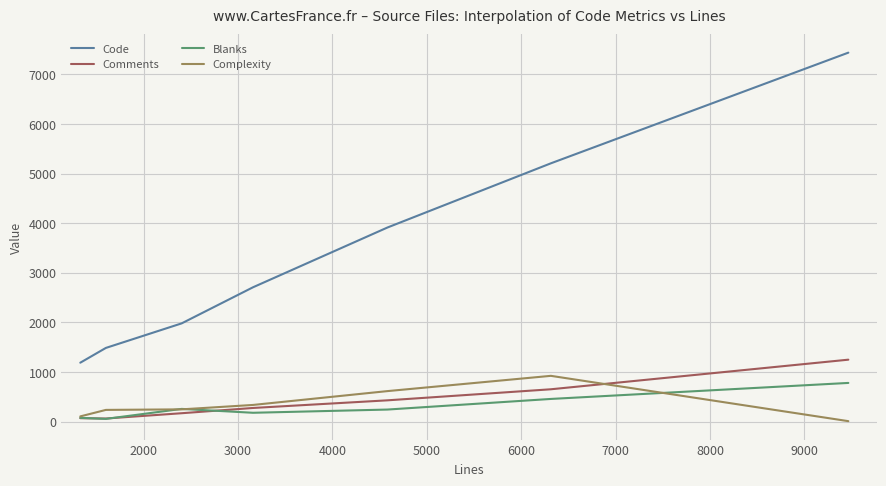

Which series has the largest total across all categories?

Code